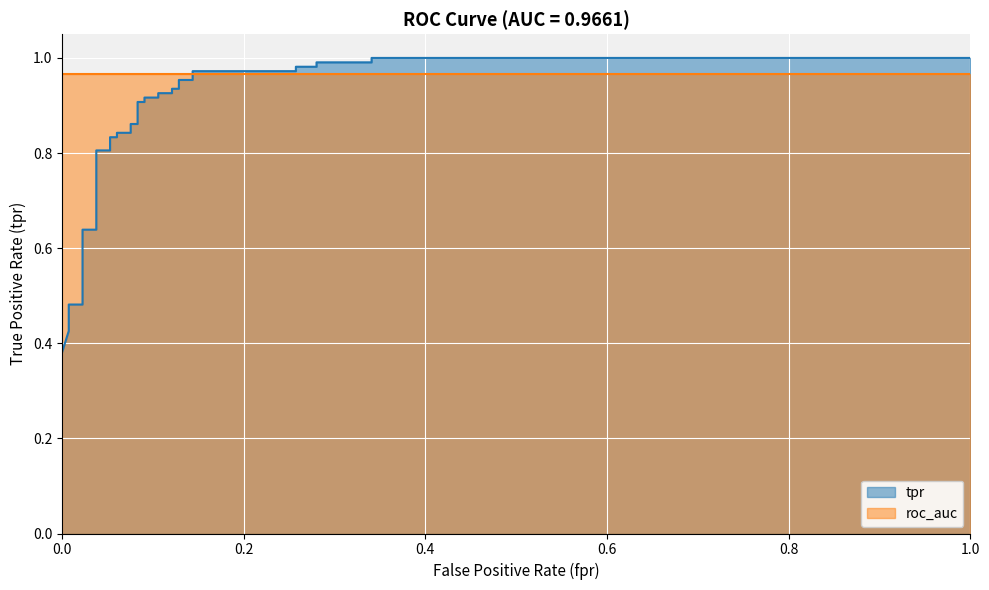

What is the greatest value displayed?

1.0